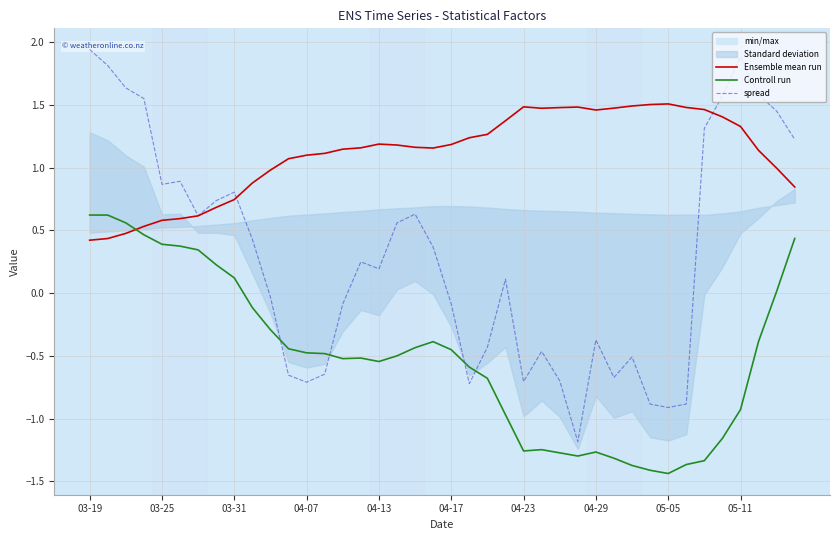

What is the minimum value shown in the chart?

-1.4